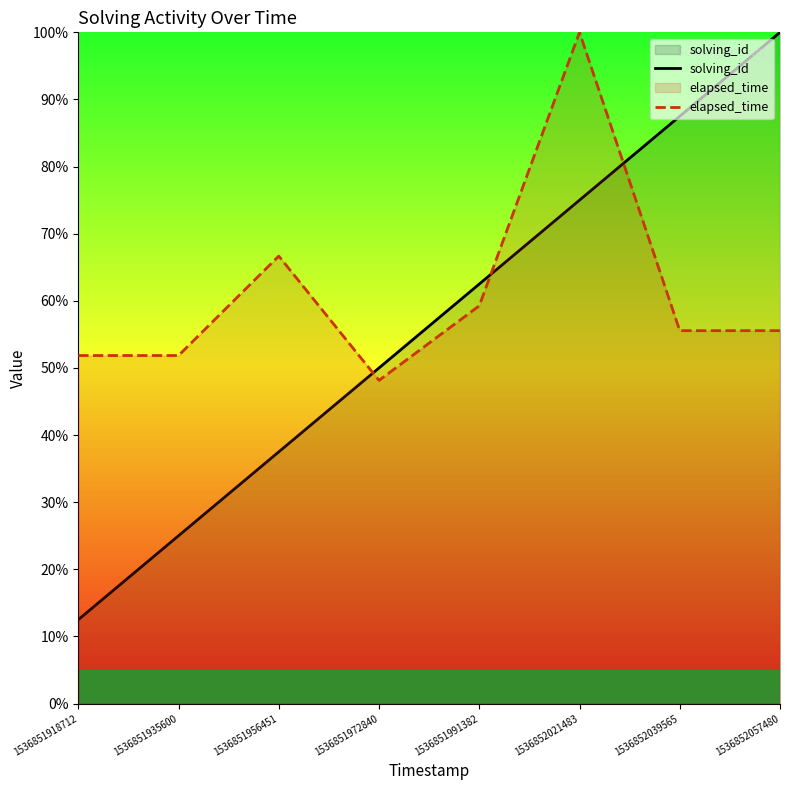

At how many categories does at least one series exceed 86?

3